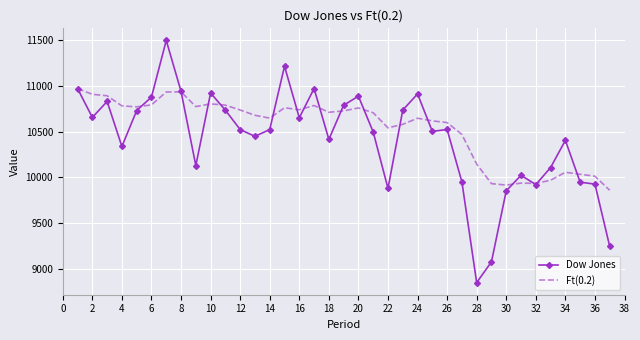

What is the minimum value for Dow Jones?

8847.6